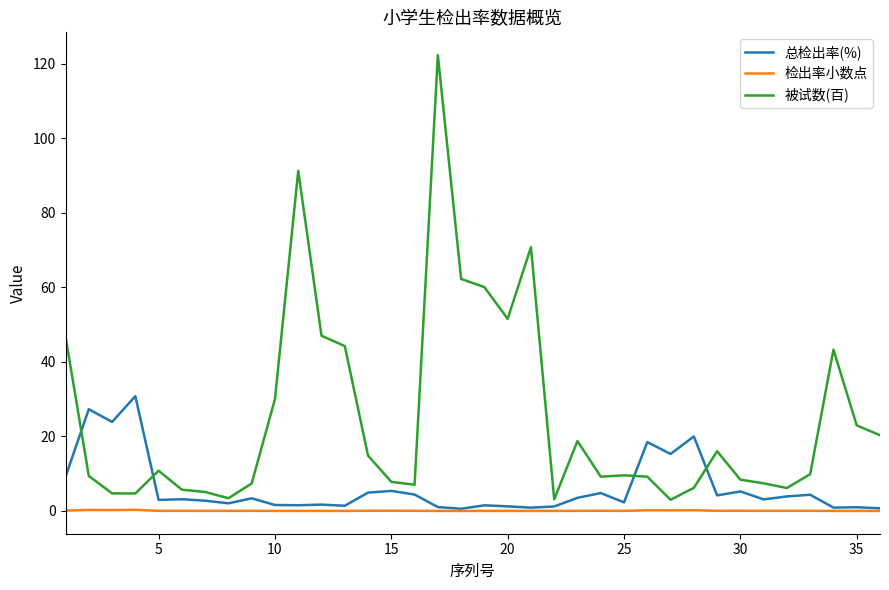

Count the number of data series in this chart.

3